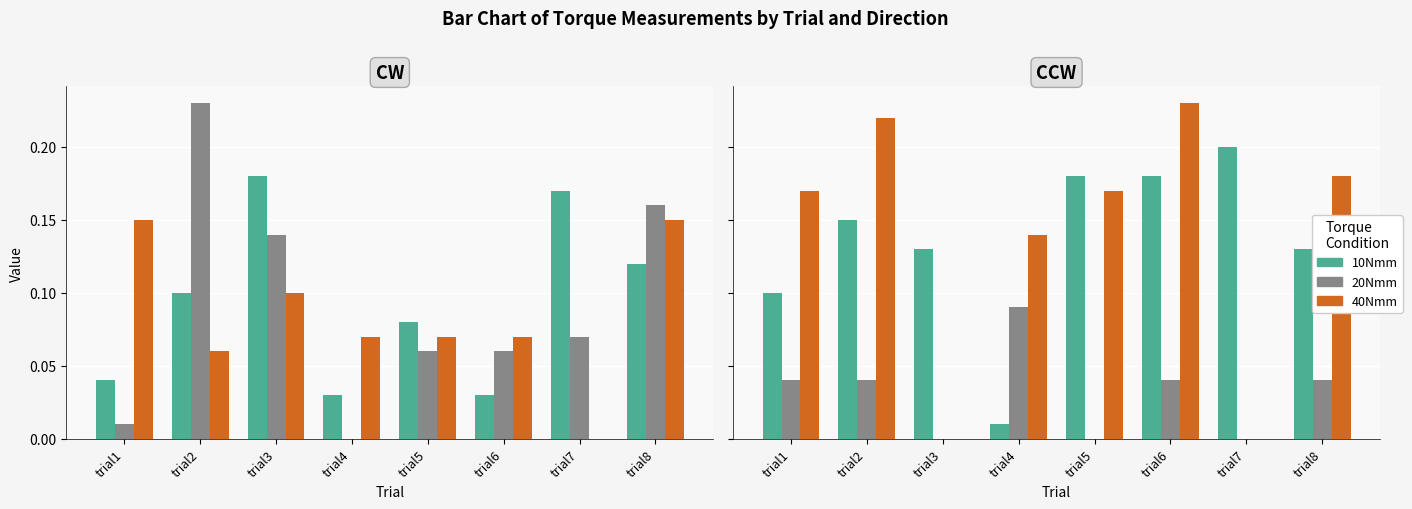

True or false: 40Nmm has a value of 0.0 at trial7.

True